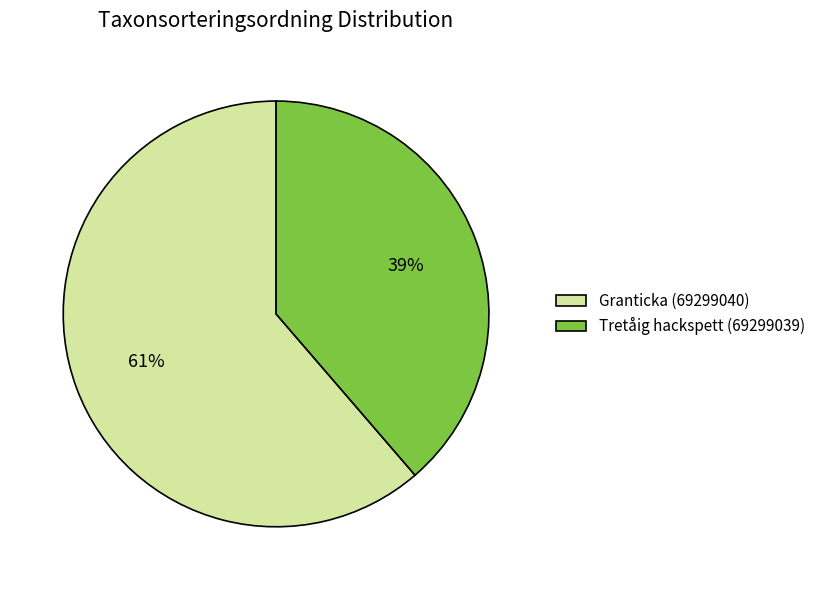

Is it true that Tretåig hackspett (69299039) is 39% of the pie?

True